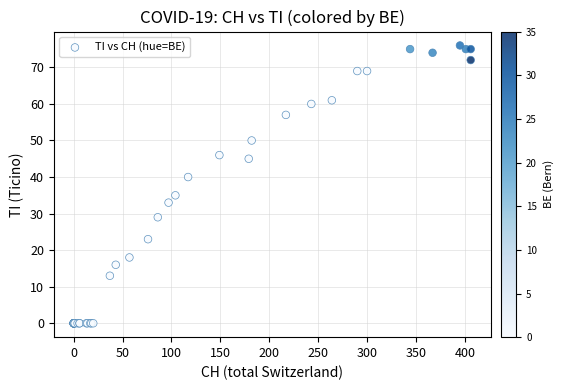

What Y value in the scatter plot is closest to 38?

40